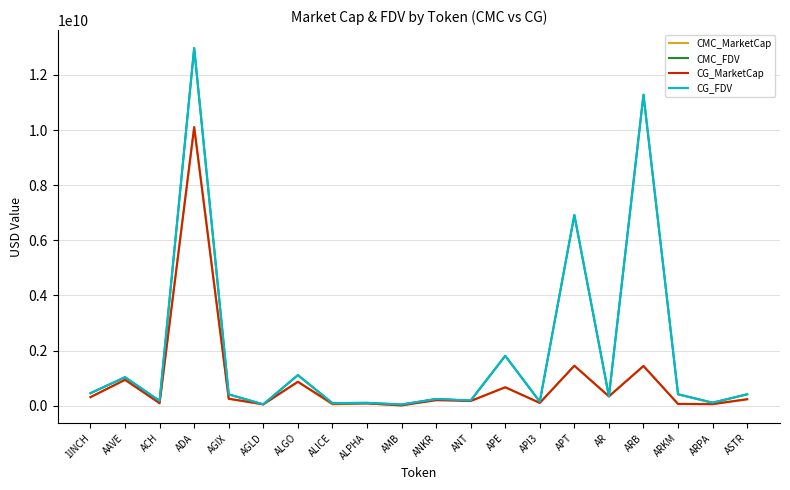

Is the value of CG_MarketCap at APT greater than the value of CMC_FDV at ARKM?

Yes